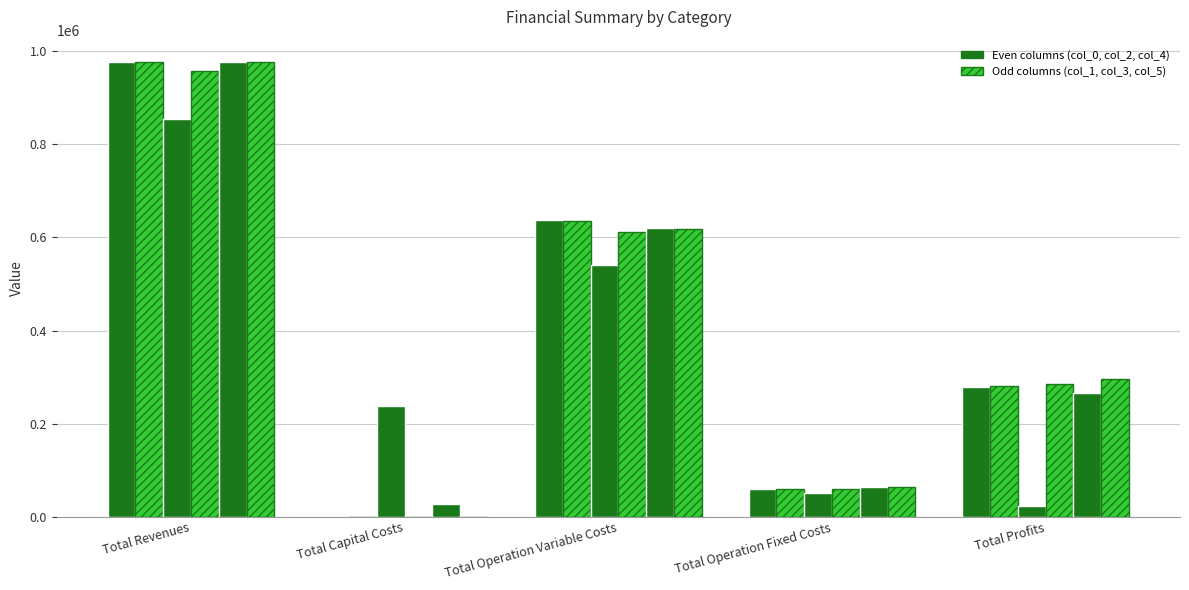

Which label corresponds to the smallest value in the chart?

Total Capital Costs